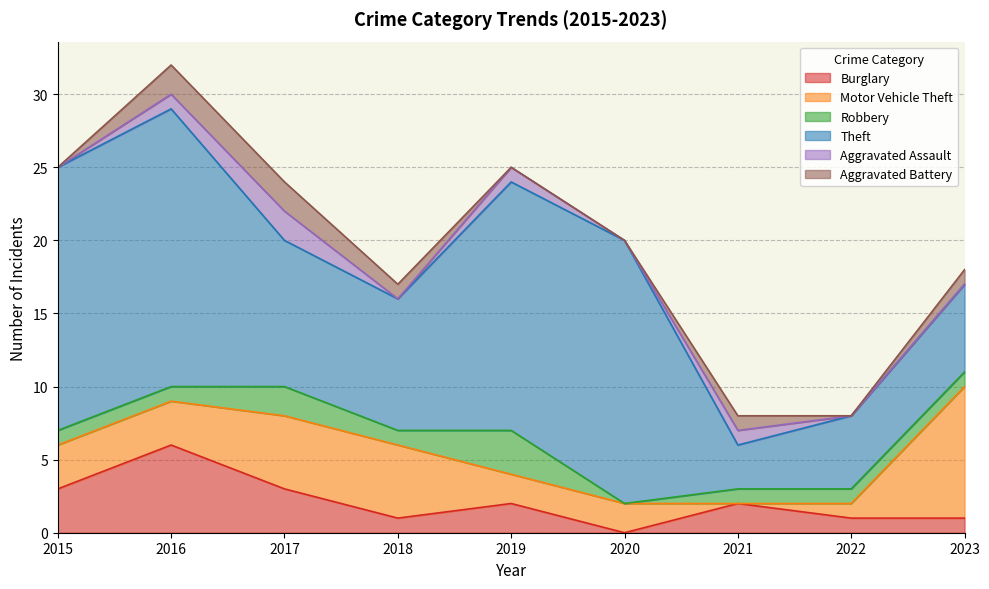

At how many categories does at least one series exceed 14?

4